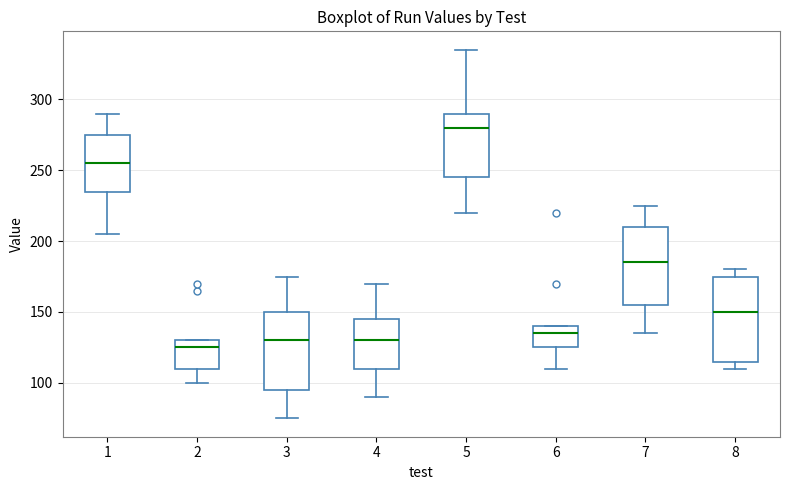

Where is the lower edge of the box at x = 5 on the y-axis? The values are not printed on the chart, so give them approximately, as read against the axis.

245